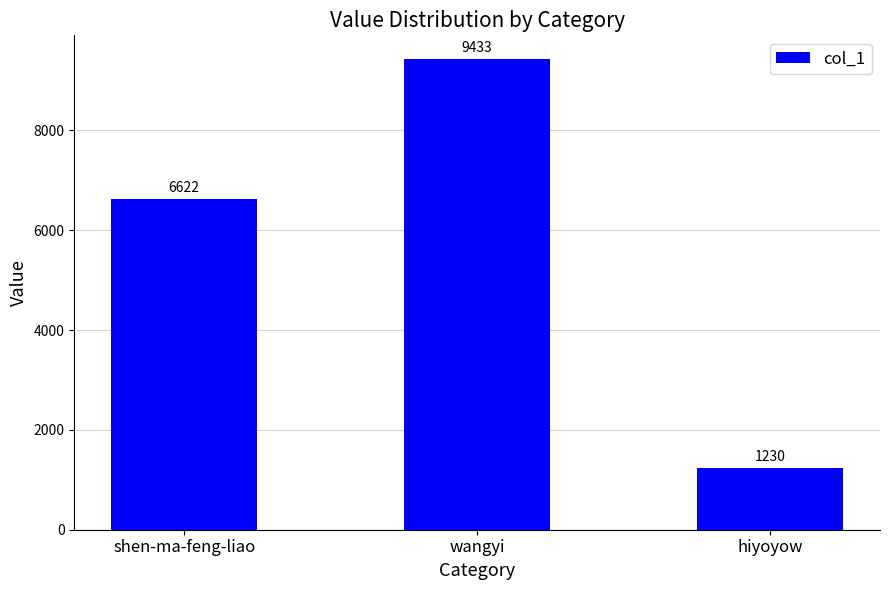

The value at shen-ma-feng-liao is 8755. True or false?

False